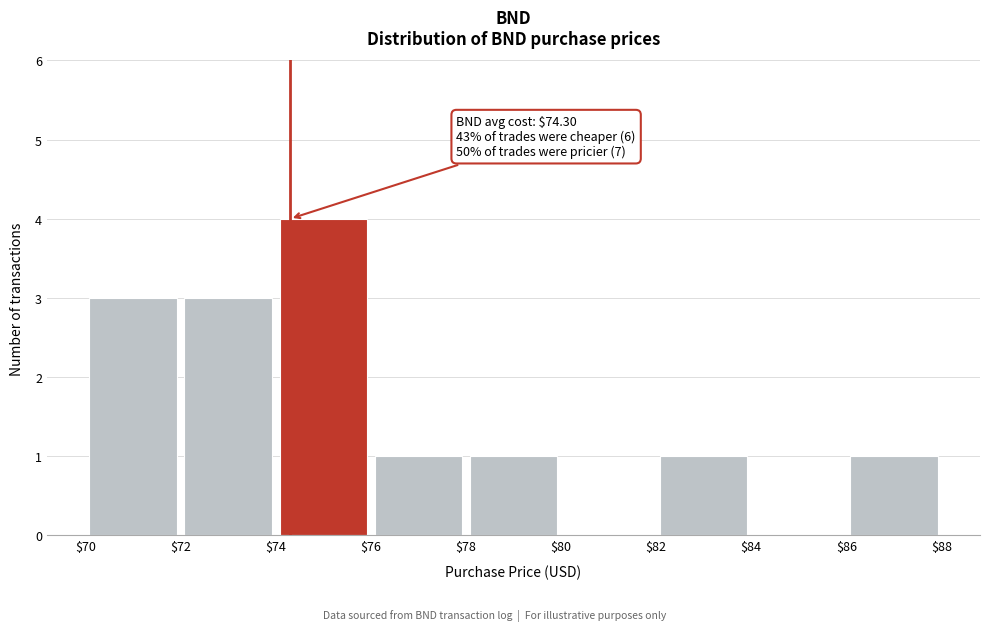

Which range on the x-axis has the tallest bar?

$74 to $76